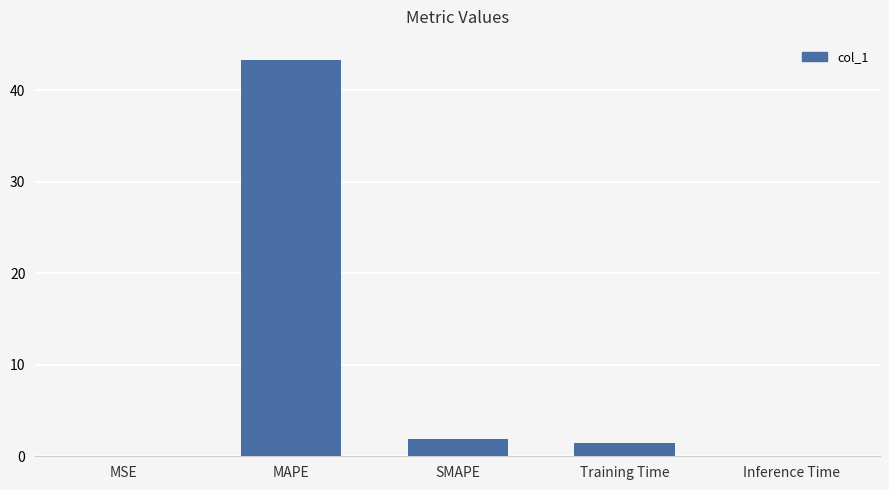

The chart shows a value of 1.4 at Training Time. True or false?

True